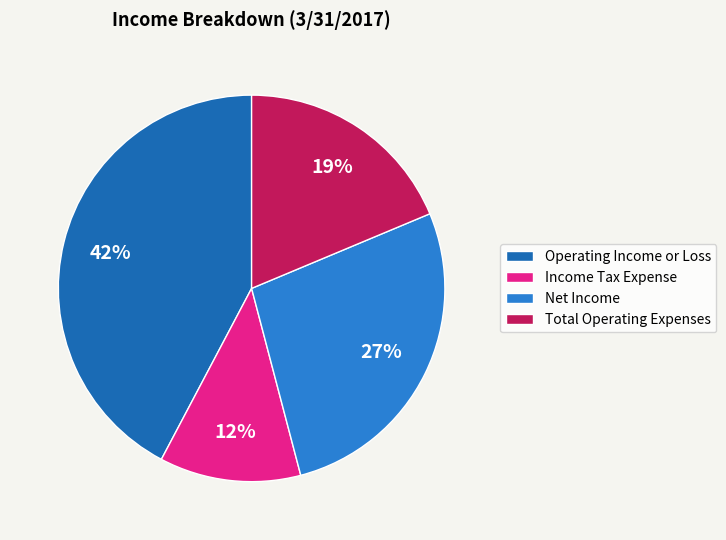

How many slices are in this pie chart?

4